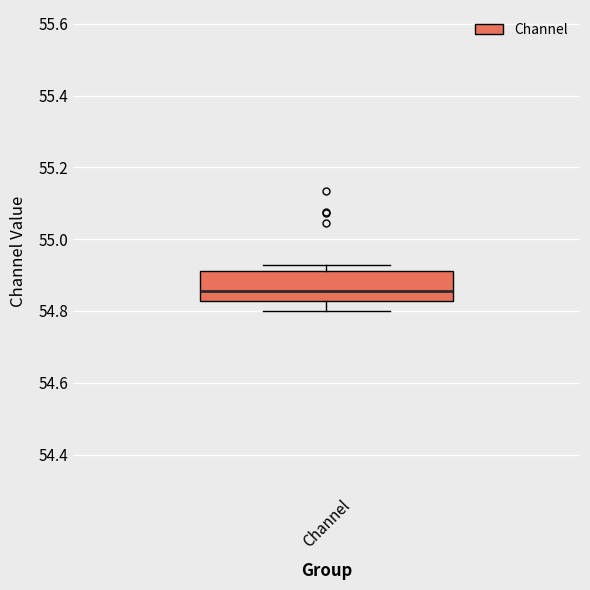

Where is the upper edge of the box for Channel on the y-axis? The values are not printed on the chart, so give them approximately, as read against the axis.

54.92